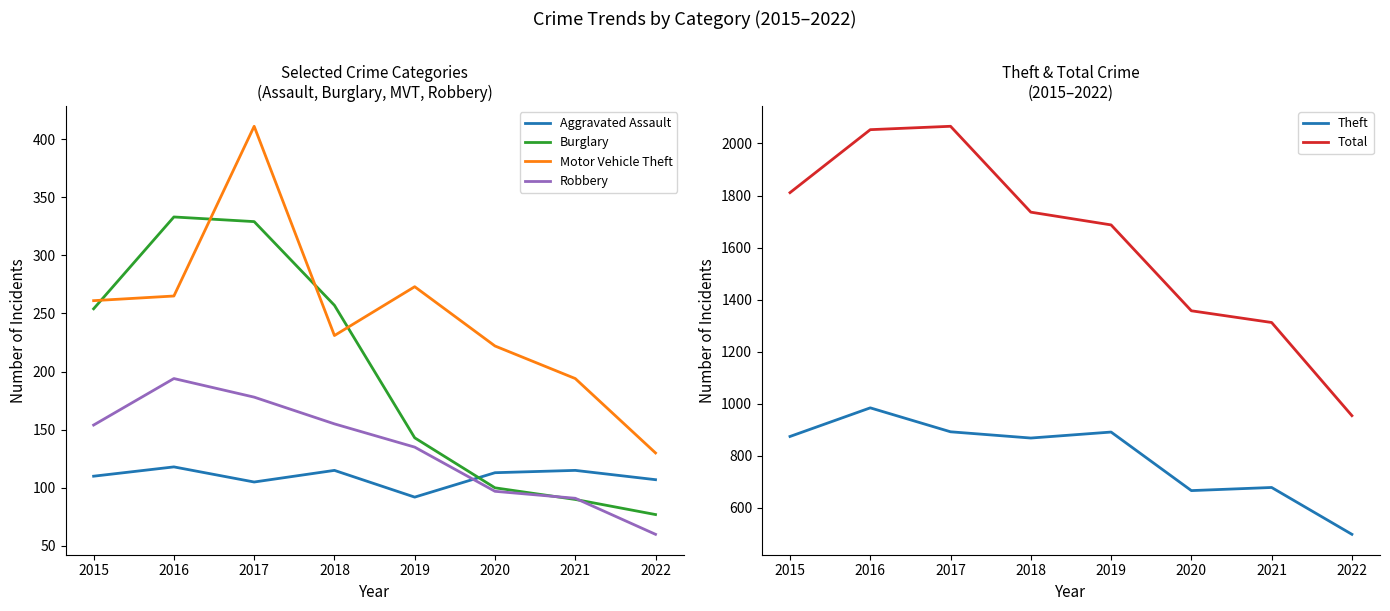

In Burglary, how many points are higher than both neighbors (excluding endpoints)?

1